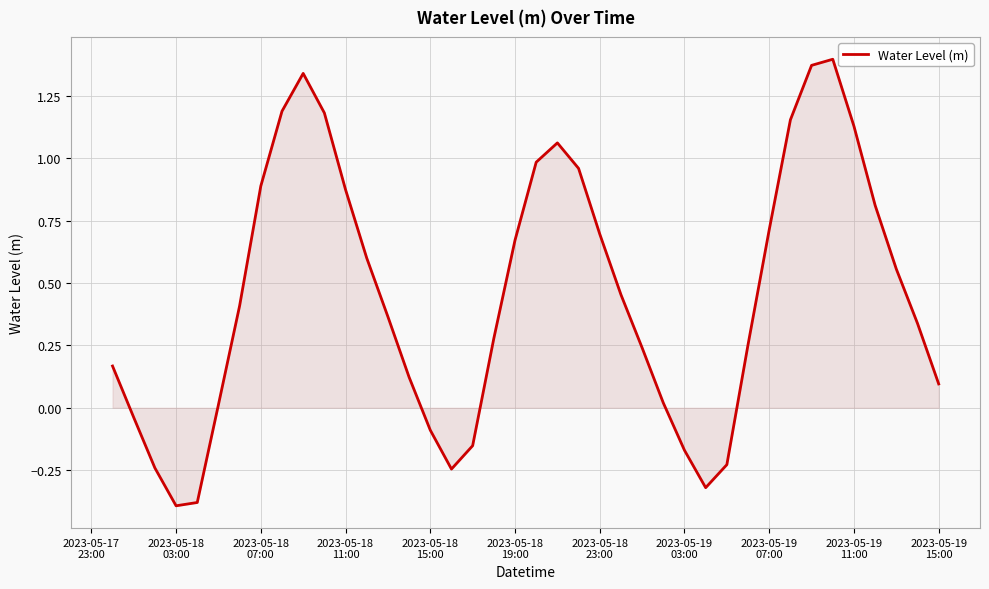

What is the difference between the maximum and minimum values?

1.8